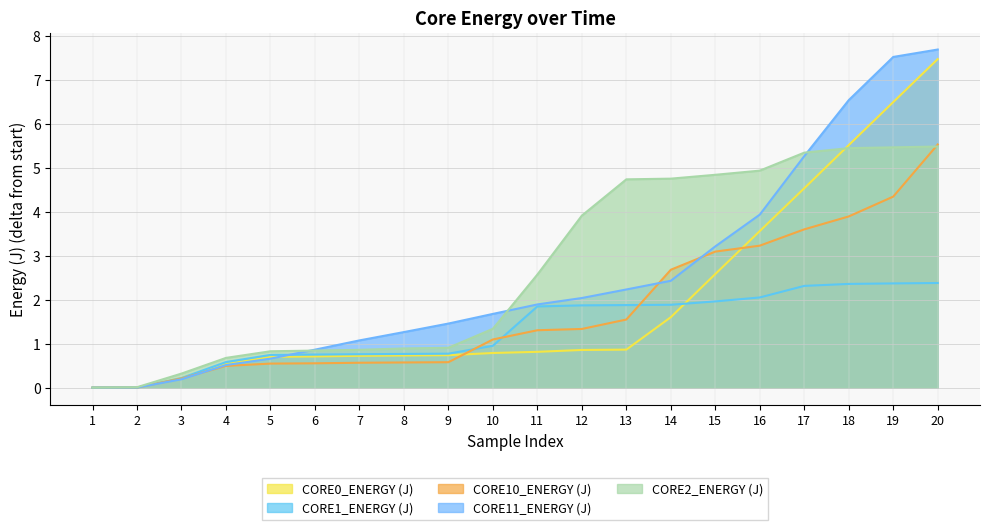

What is the difference between the maximum and minimum values in the CORE0_ENERGY (J) series?

7.5